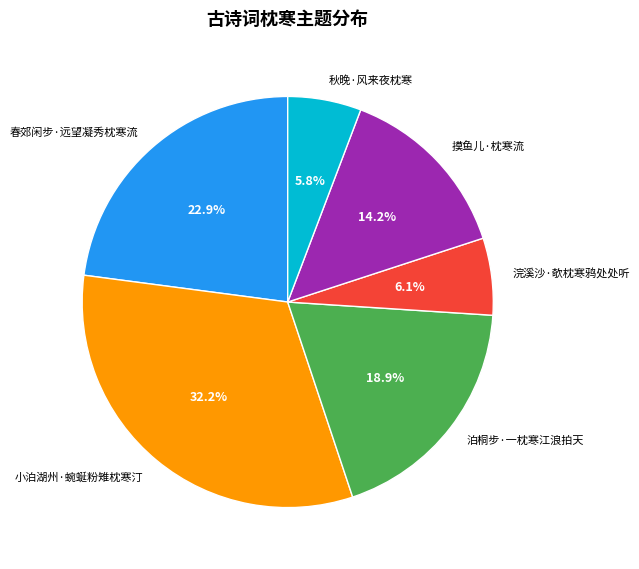

Which slice is the largest?

小泊湖州·蜿蜒粉雉枕寒汀